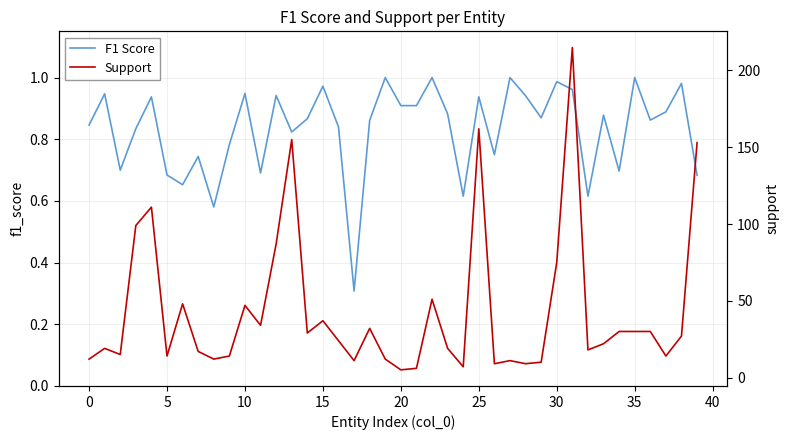

Which series has the largest total across all categories?

Support